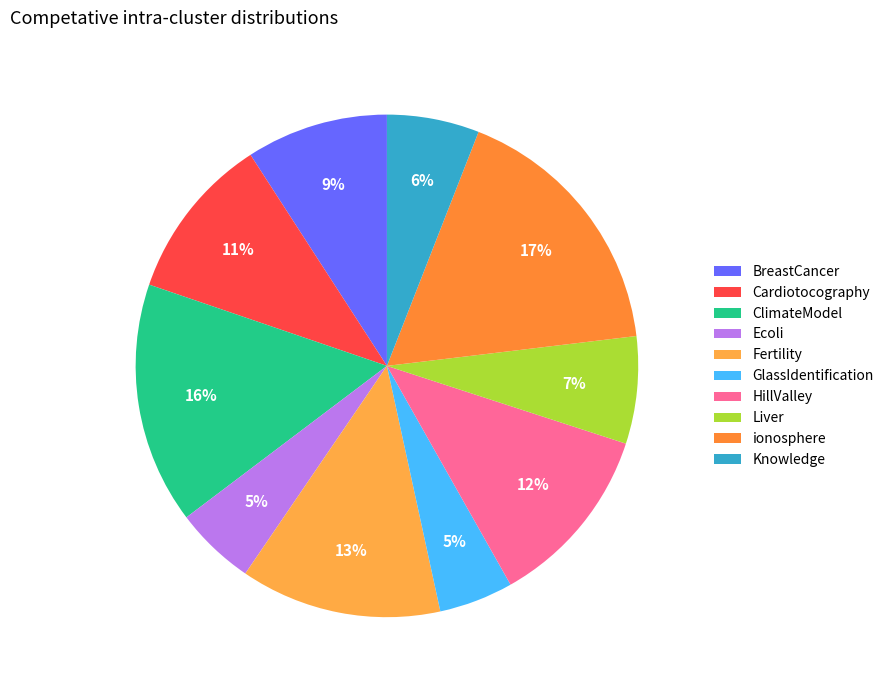

Combined, what portion of the pie is Fertility and ionosphere?

30.1%